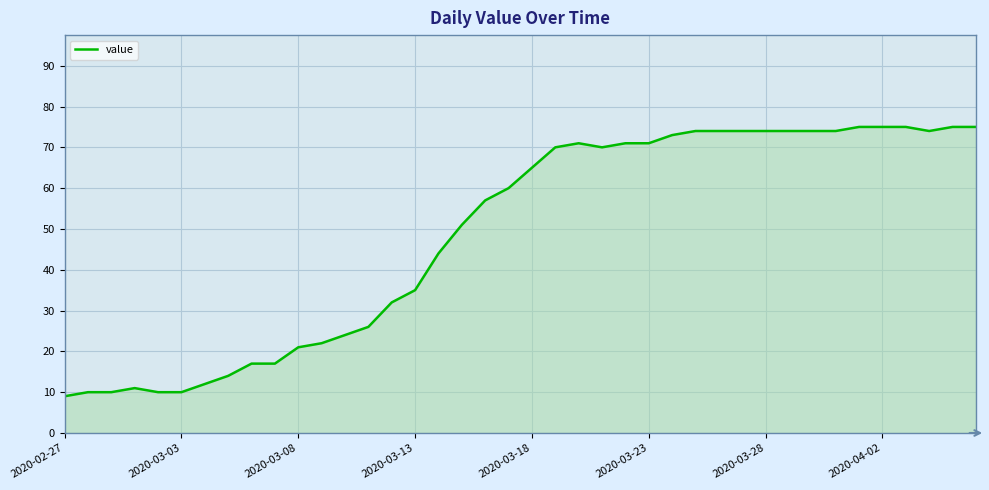

Does the chart display data point markers on the line(s)?

No